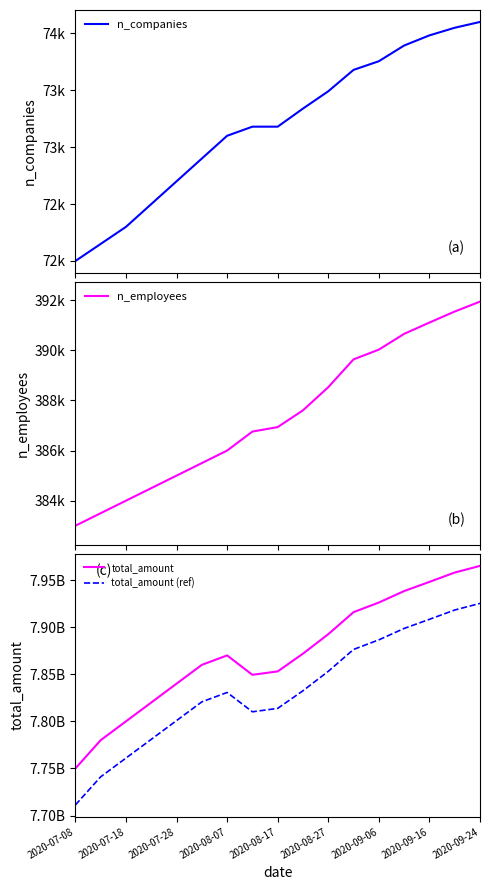

What position from the right is 13?

4